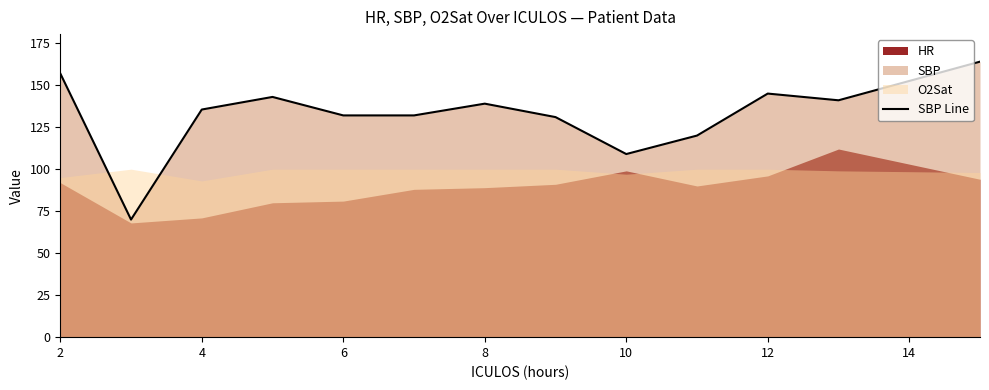

What is the label of the 1st point from the left?

2